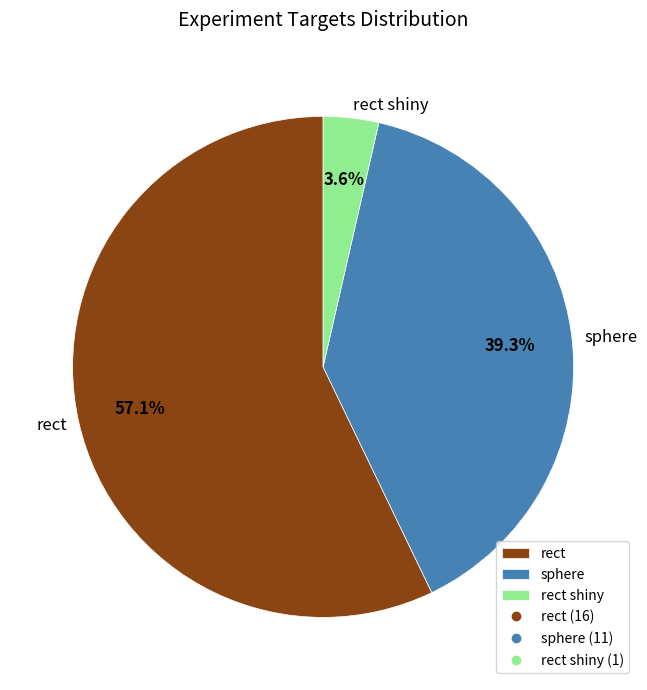

The rect slice represents 63% of the pie. True or false?

False